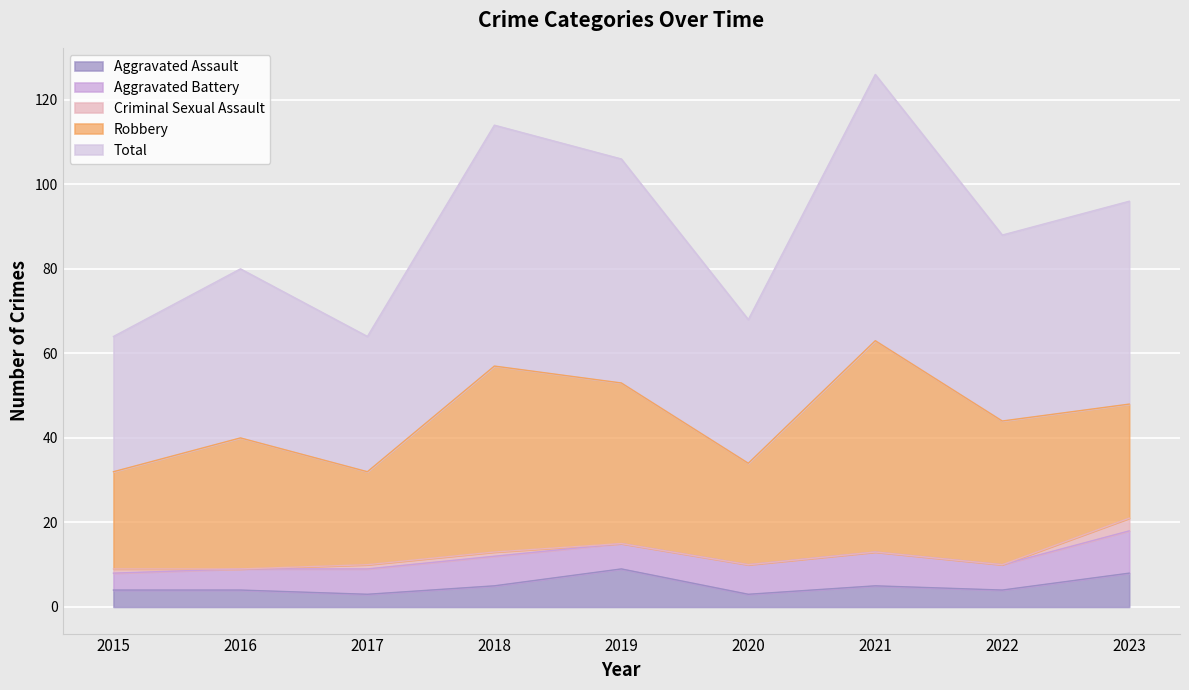

Reading right to left, extract all data points from this chart.

Aggravated Assault: 8	4	5	3	9	5	3	4	4
Aggravated Battery: 10	6	8	7	6	7	6	5	4
Criminal Sexual Assault: 3	0	0	0	0	1	1	0	1
Robbery: 27	34	50	24	38	44	22	31	23
Total: 48	44	63	34	53	57	32	40	32